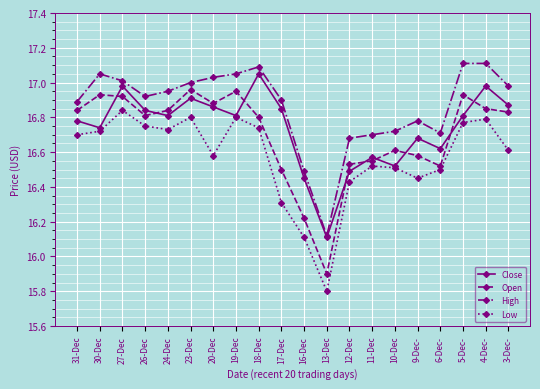

What are all the series names shown in the legend?

Close, Open, High, Low